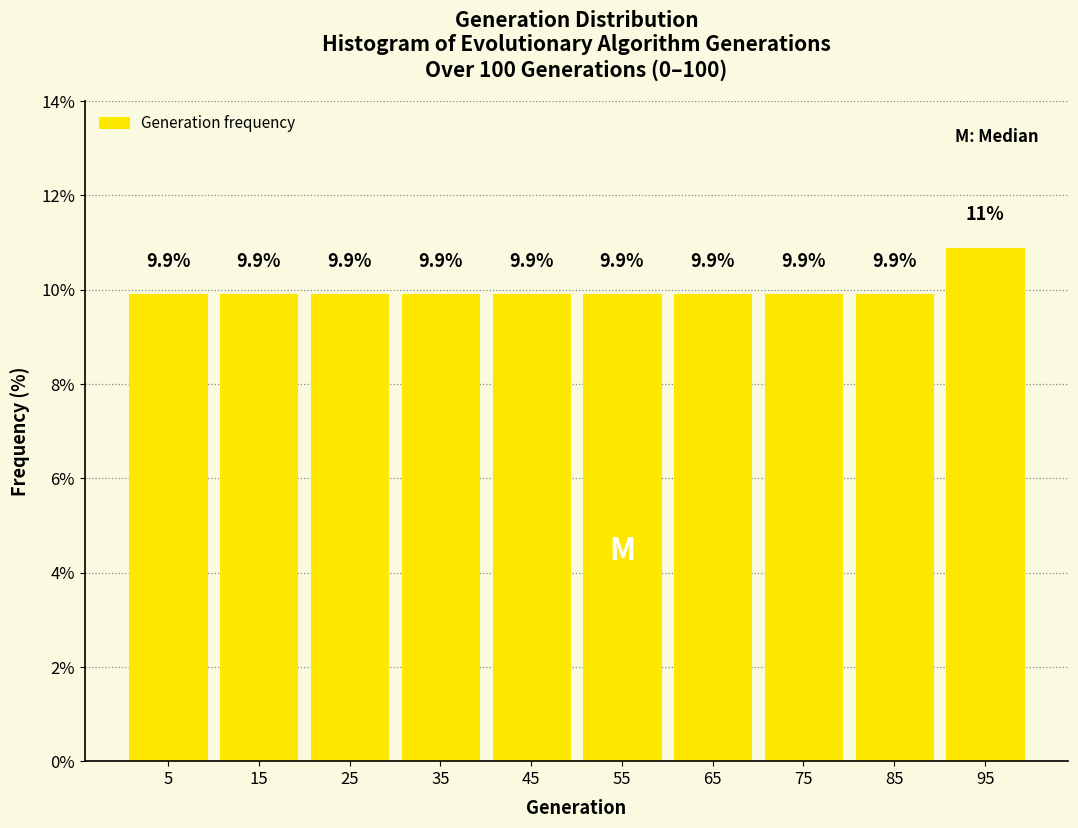

Which range on the x-axis has the tallest bar?

90 to 100